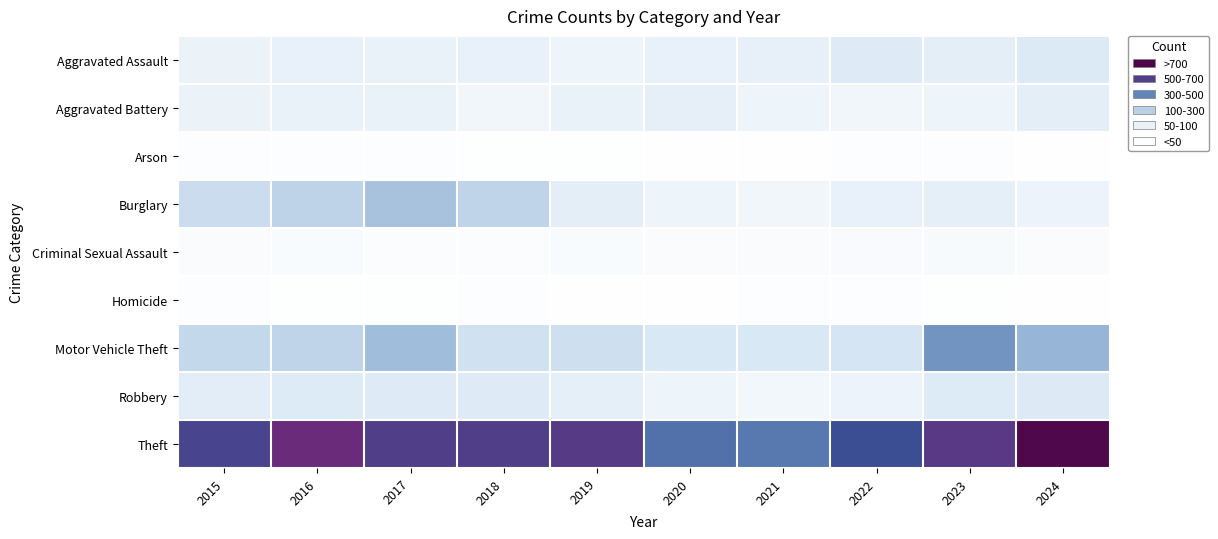

What is the total value across all series at 2016?

1354